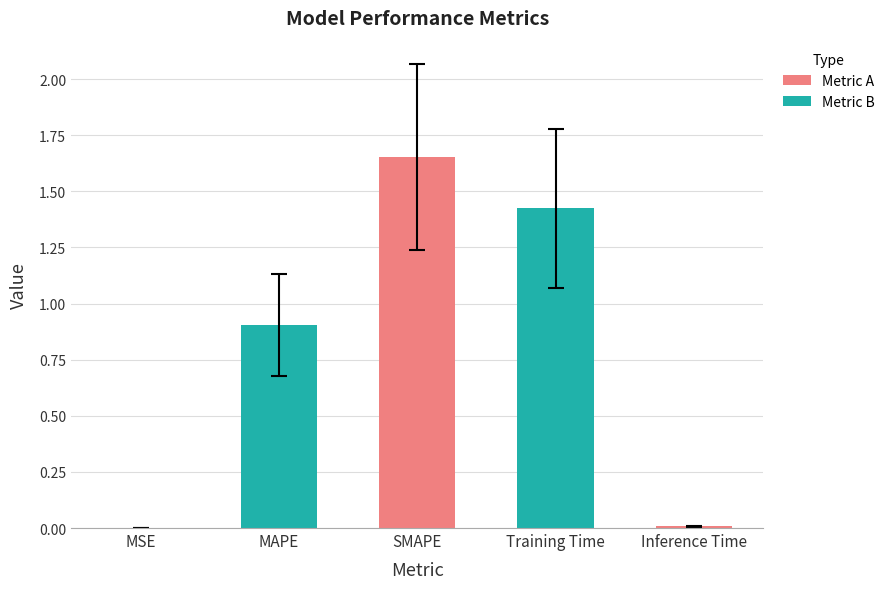

Between Training Time and SMAPE, which is larger?

SMAPE